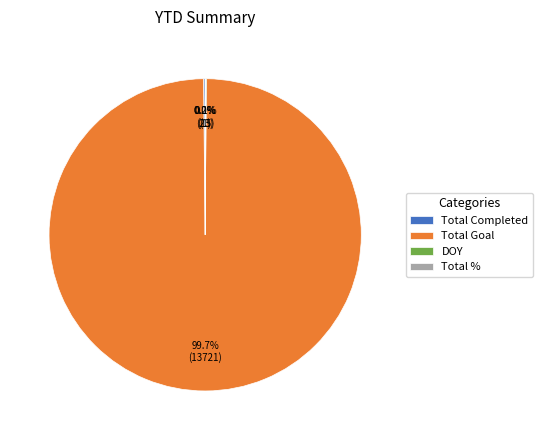

Which slice is the largest?

Total Goal